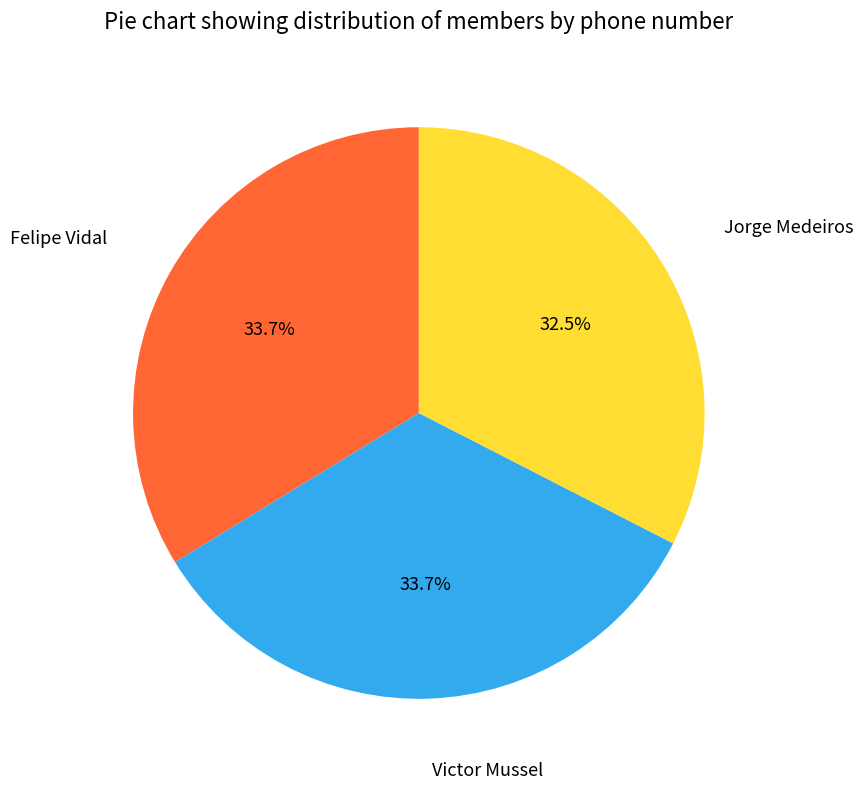

Is there a majority slice in this chart?

No